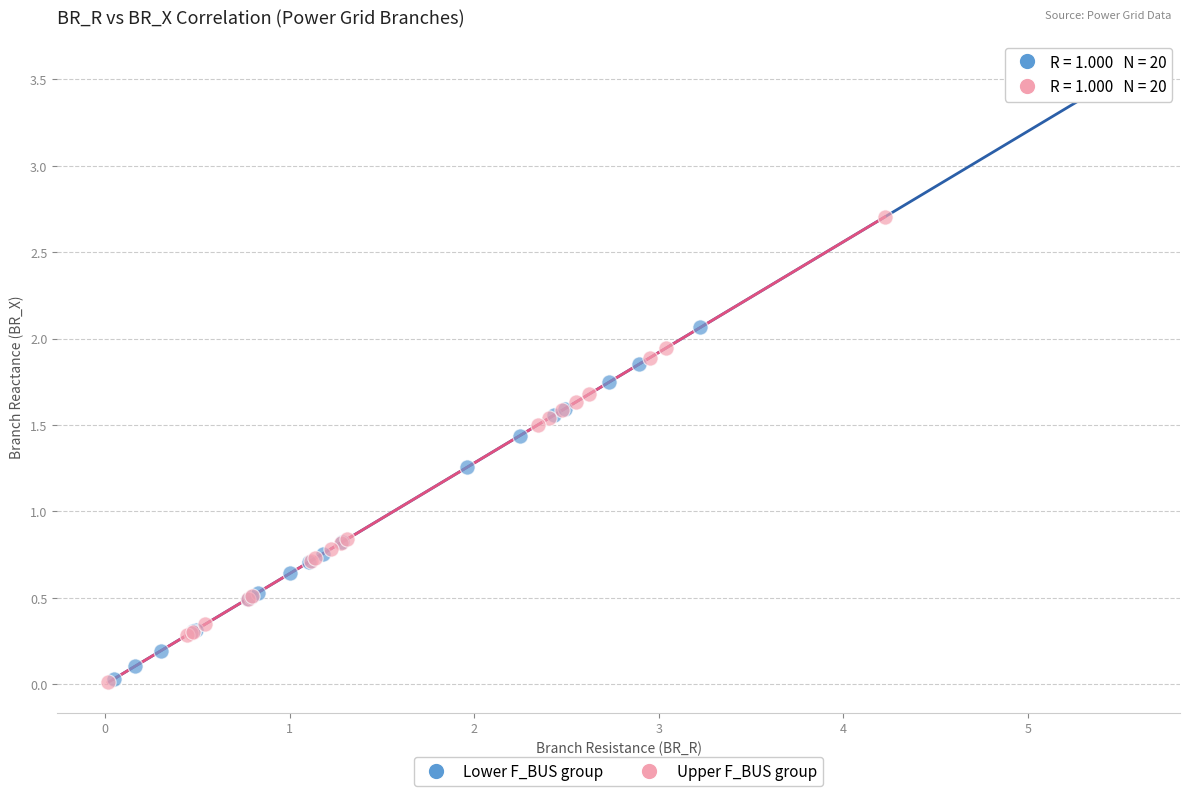

Which series contains the highest Y value?

Lower F_BUS group